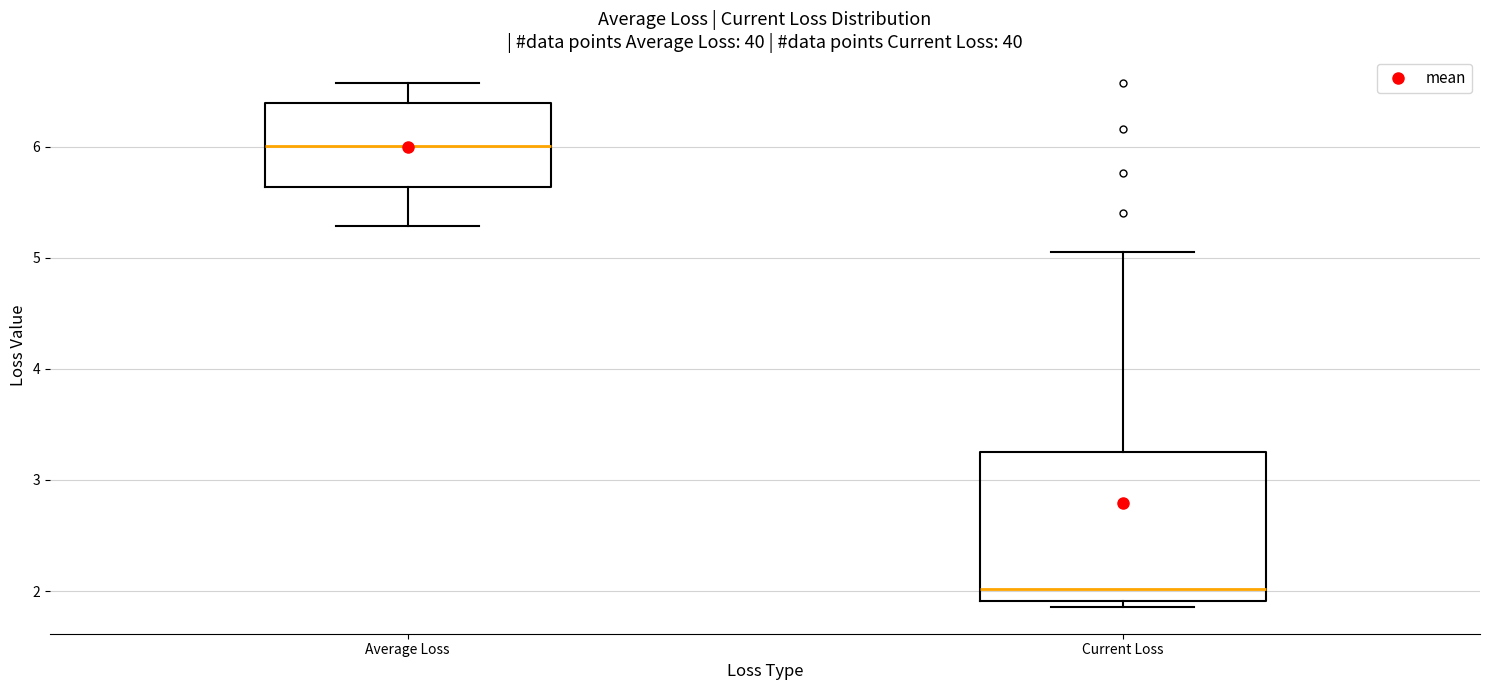

Which box's median line is the highest?

Average Loss